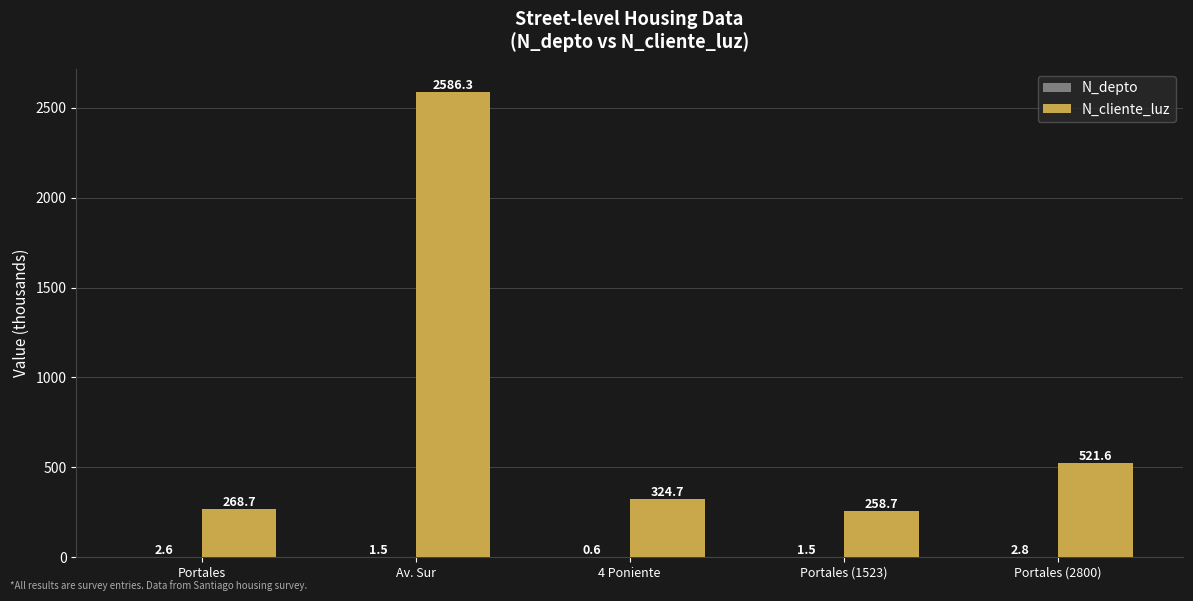

Does the chart contain stacked bars?

No